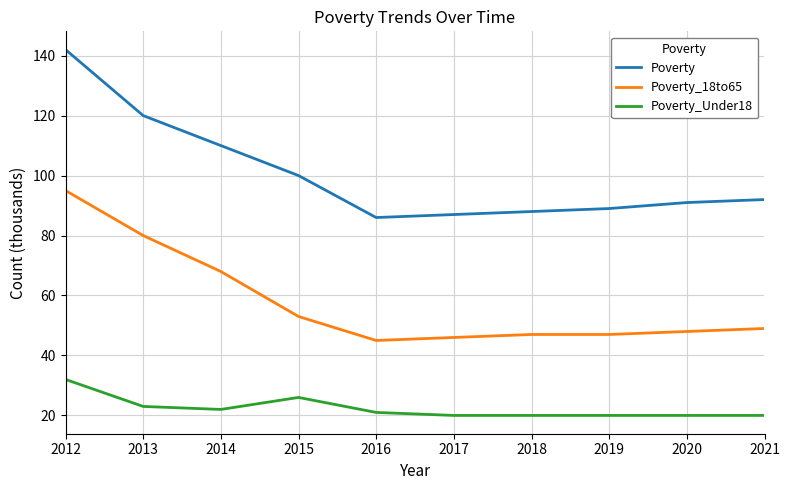

Between 2015 and 2020, which series saw the biggest shift?

Poverty